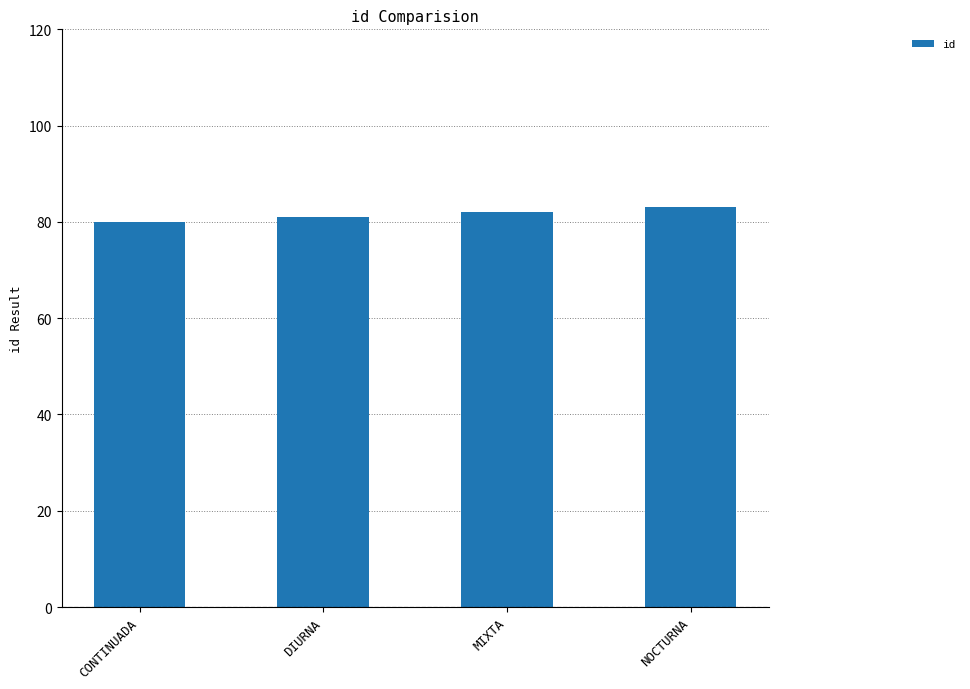

What is the smallest value displayed?

80